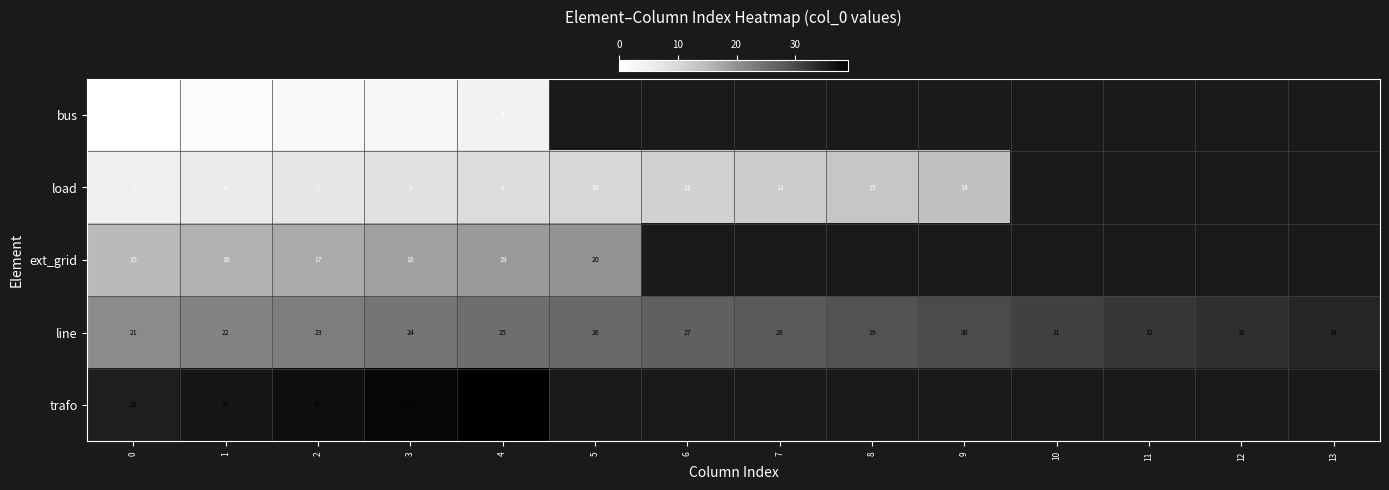

True or false: load has a value of 2 at 0.

False